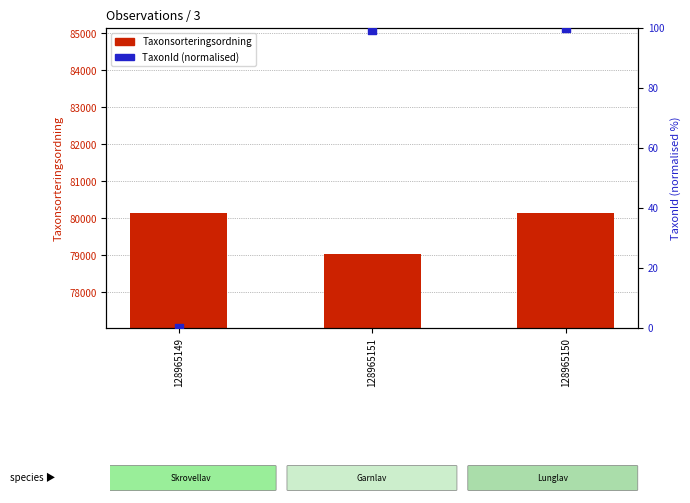

Which series has the largest Y range (max minus min)?

Taxonsorteringsordning